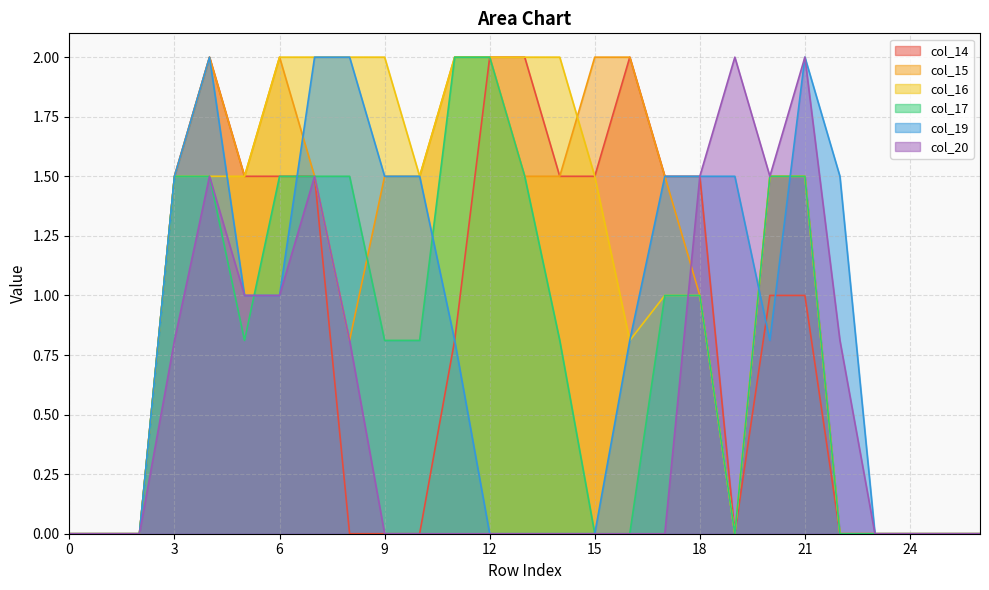

Does the chart display data point markers on the line(s)?

No